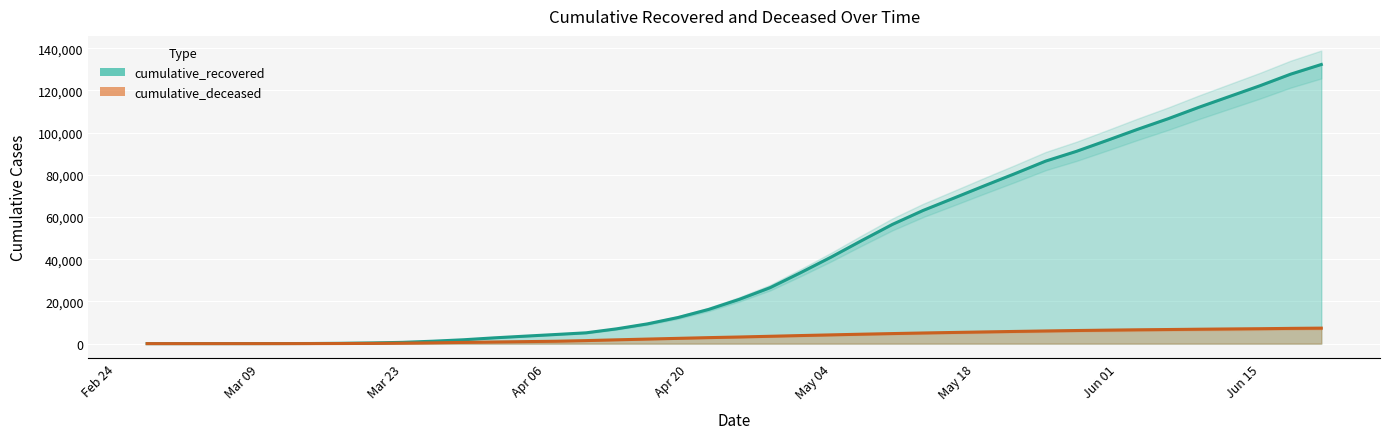

Is the value of cumulative_recovered at 2020-02-29 greater than the value of cumulative_deceased at 2020-06-06?

No